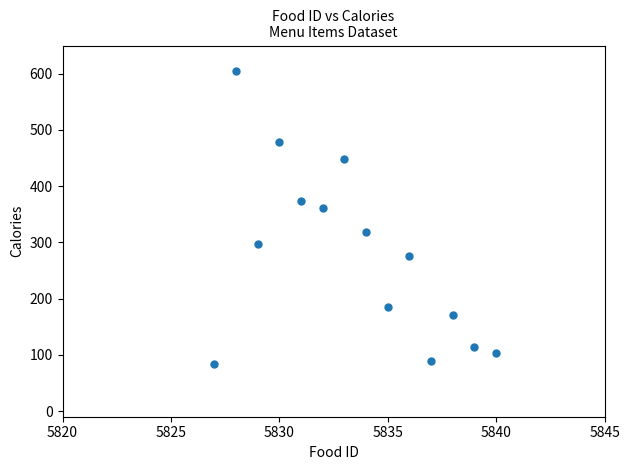

What is the range of X values (max minus min)?

13.0